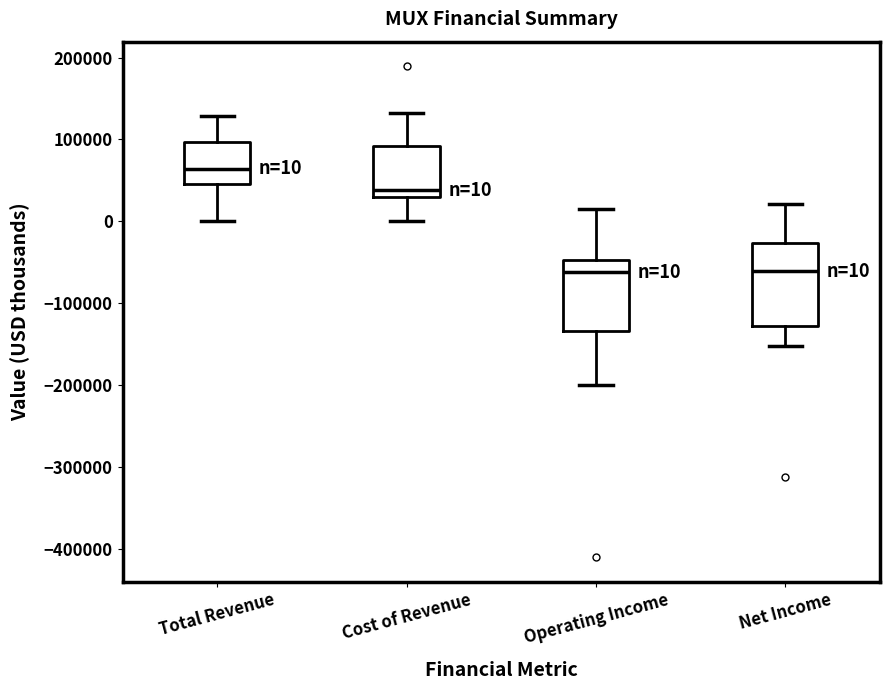

Which box is the tallest, from its lower edge to its upper edge?

Net Income